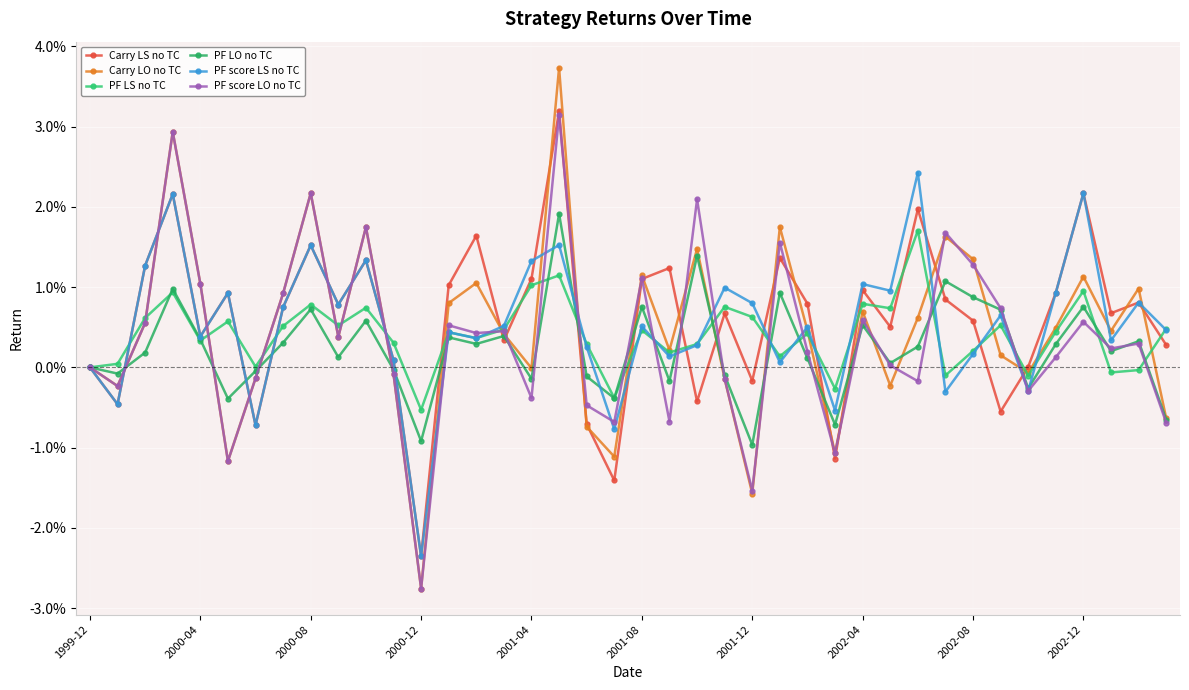

True or false: PF LS no TC and PF score LO no TC intersect in this chart.

True